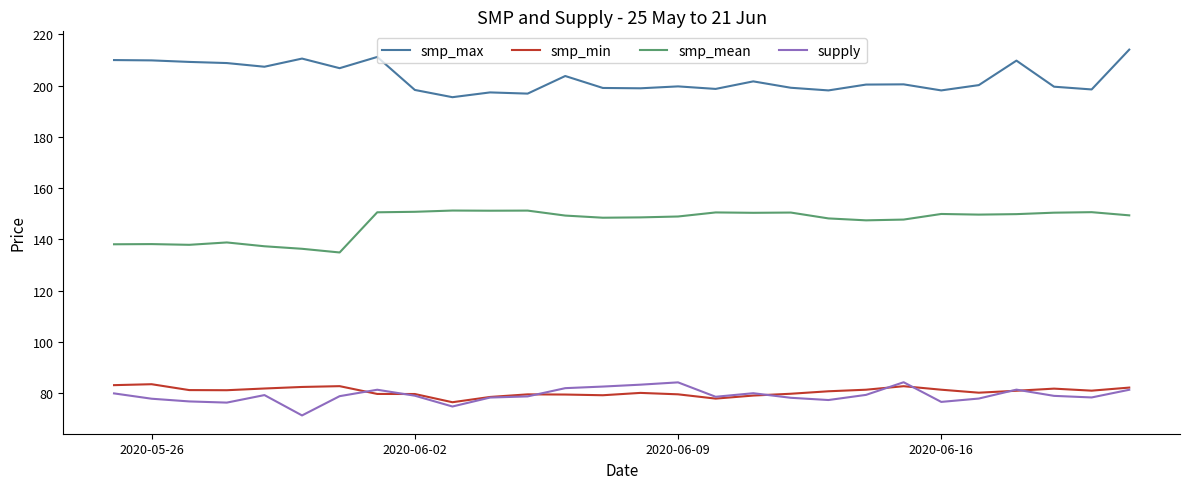

Which series has the largest total across all categories?

smp_max